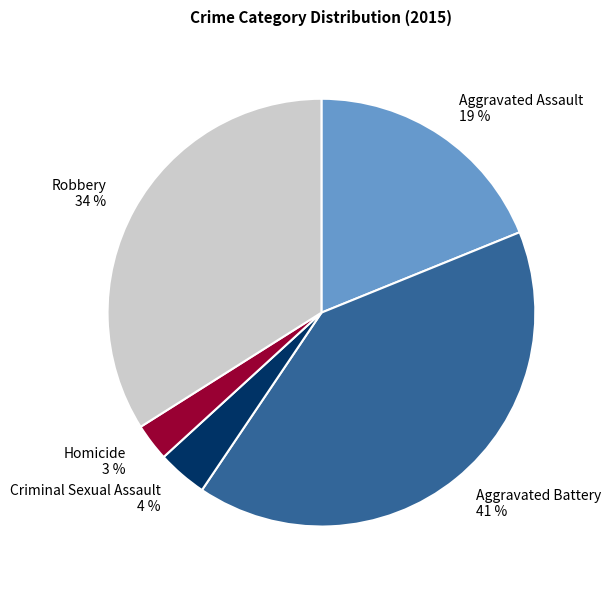

To the nearest percent, what percentage of the pie is Criminal Sexual Assault?

4%